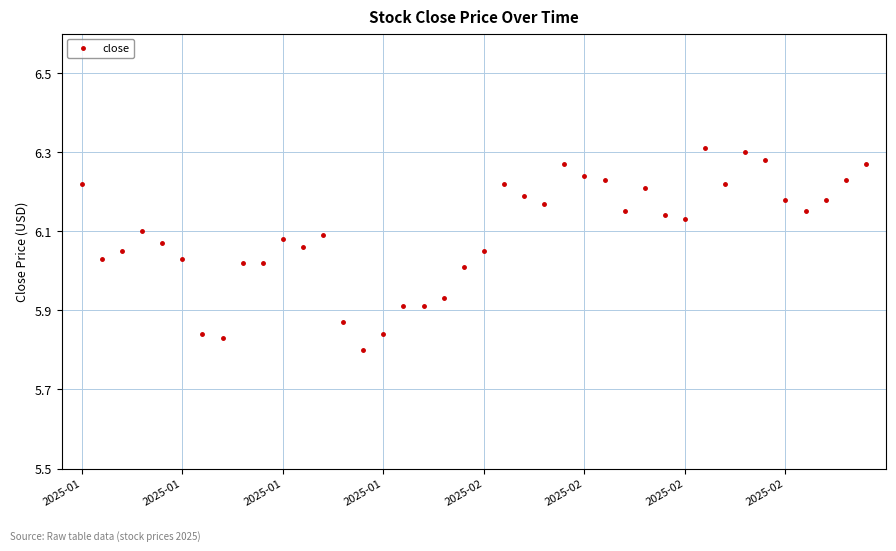

True or false: the data has more than 2 interior local peaks.

True